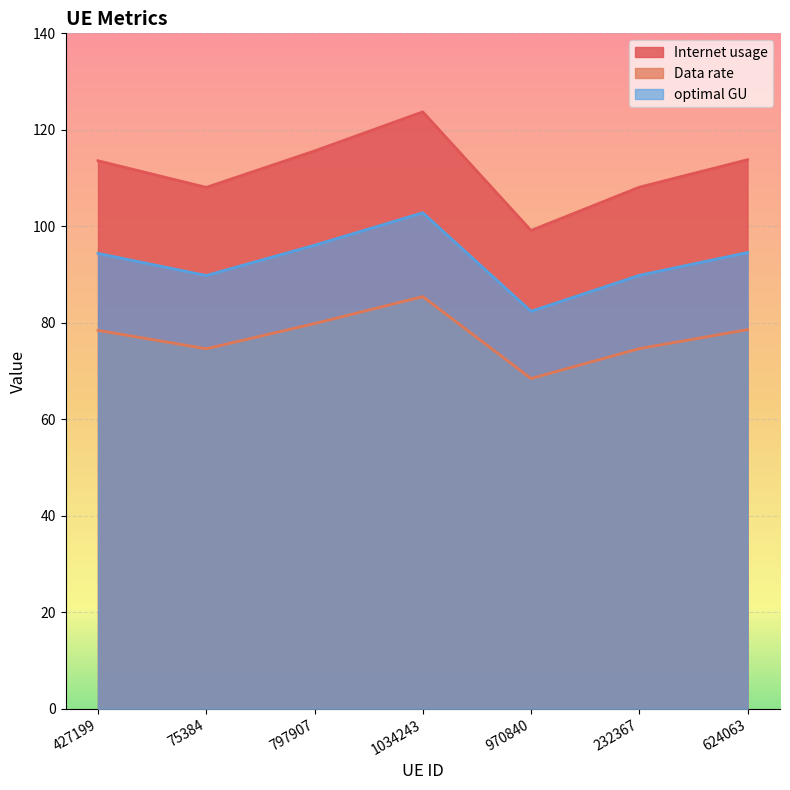

Which series has the widest spread of values?

Internet usage